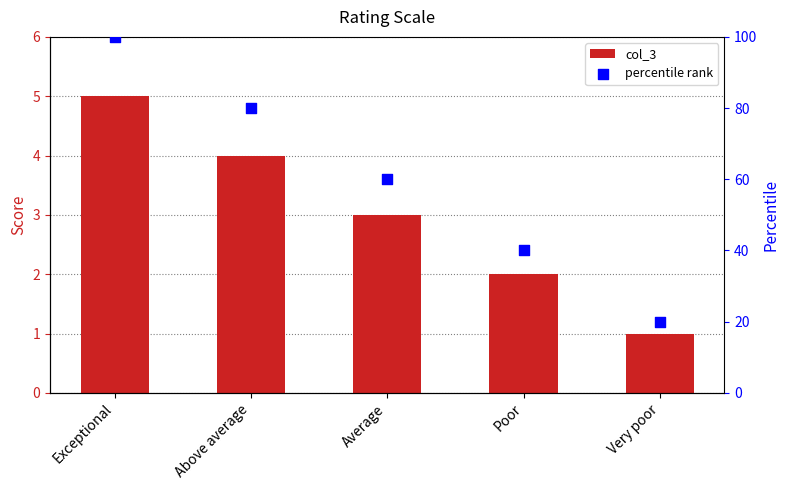

At how many categories does at least one series exceed 7?

5